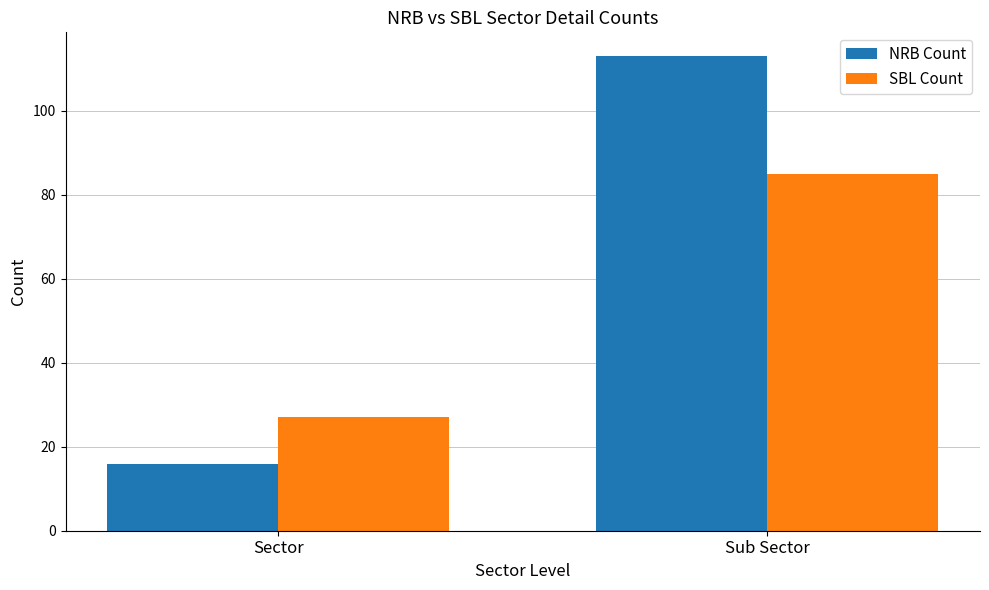

What is the spread (max minus min) of values at Sub Sector?

28